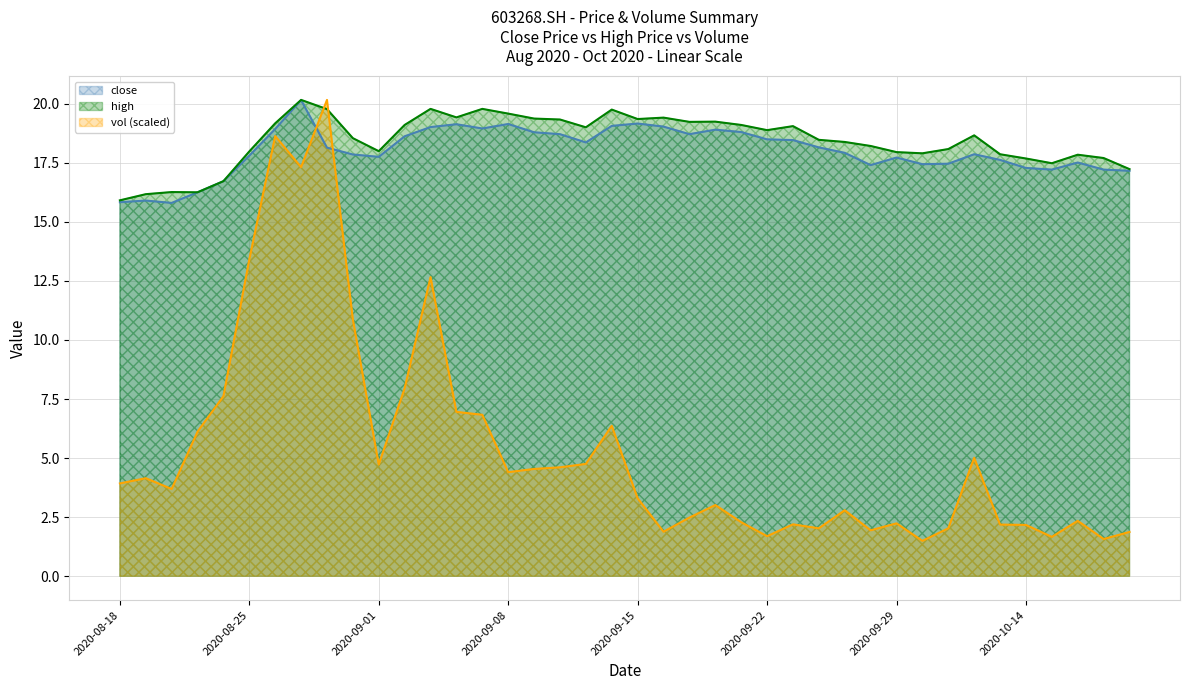

Reading left to right, list all the values displayed in this chart.

close: 15.8	15.9	15.8	16.2	16.7	17.8	18.9	20.1	18.1	17.9	17.8	18.6	19.0	19.1	18.9	19.1	18.8	18.7	18.4	19.1	19.2	19.0	18.7	18.9	18.8	18.5	18.5	18.1	17.9	17.4	17.7	17.4	17.5	17.9	17.6	17.3	17.2	17.5	17.2	17.2
high: 15.9	16.2	16.3	16.2	16.7	18.0	19.2	20.2	19.8	18.5	18.0	19.1	19.8	19.4	19.8	19.6	19.4	19.3	19.0	19.8	19.4	19.4	19.2	19.2	19.1	18.9	19.1	18.5	18.4	18.2	17.9	17.9	18.1	18.7	17.9	17.7	17.5	17.8	17.7	17.2
vol: 3.9	4.1	3.7	6.1	7.6	13.4	18.6	17.3	20.2	10.9	4.7	8.0	12.7	7.0	6.8	4.4	4.5	4.6	4.8	6.4	3.3	1.9	2.5	3.0	2.3	1.7	2.2	2.0	2.8	1.9	2.2	1.5	2.0	5.0	2.2	2.2	1.7	2.3	1.6	1.9